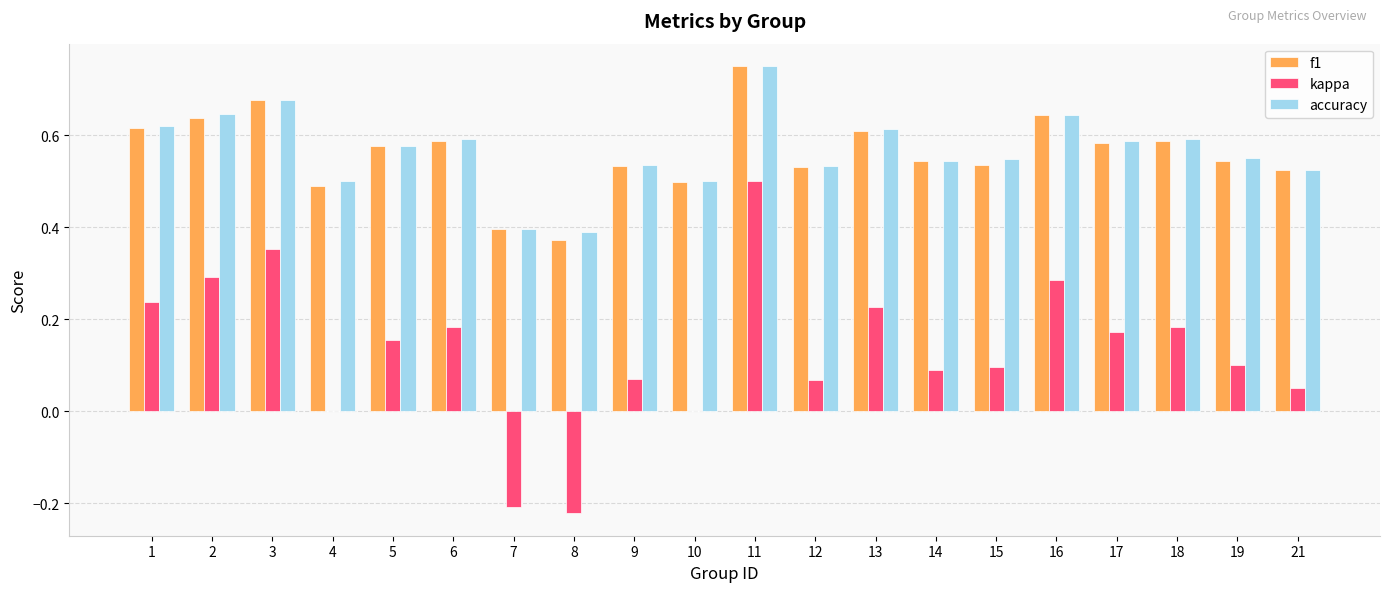

What is the sum of all kappa values?

2.6